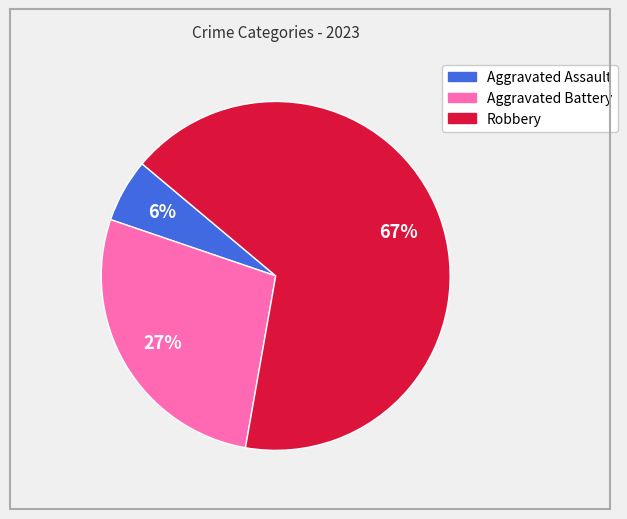

To the nearest percent, what portion does Aggravated Battery represent?

27%